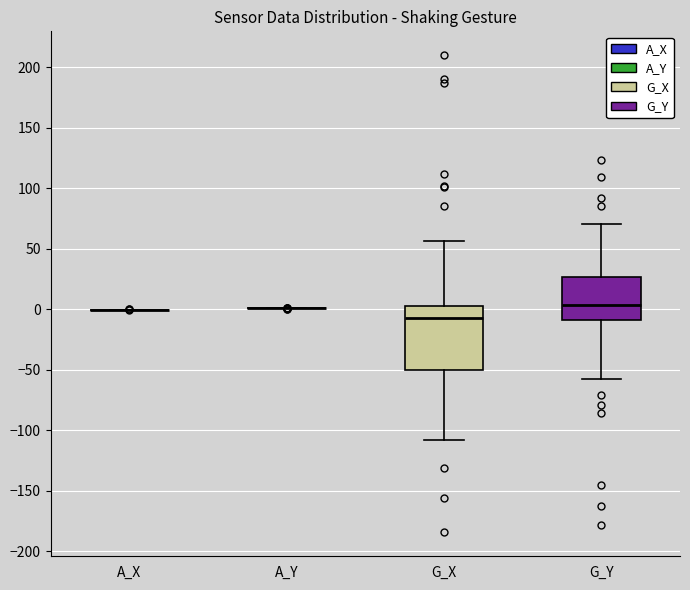

Where is the lower edge of the box for G_Y on the y-axis? The values are not printed on the chart, so give them approximately, as read against the axis.

-10